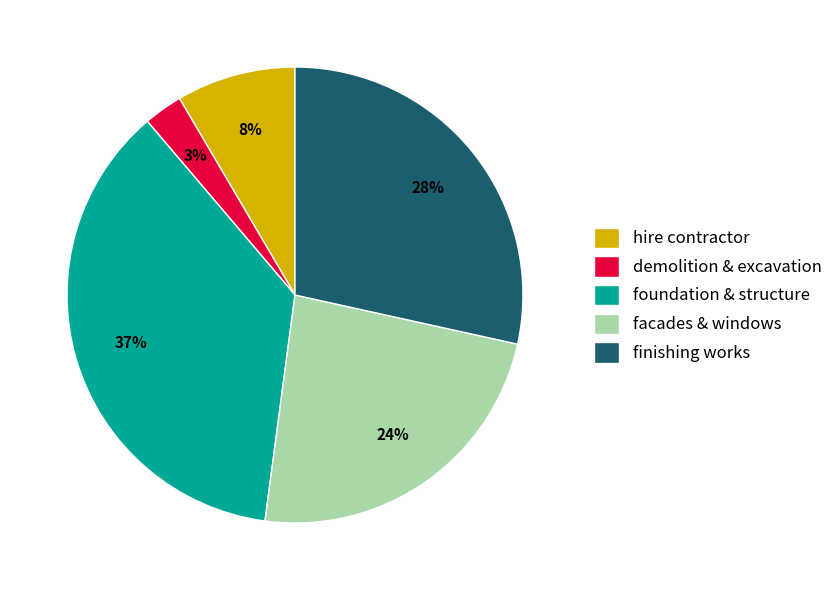

To the nearest percent, what is the average slice percentage?

20%